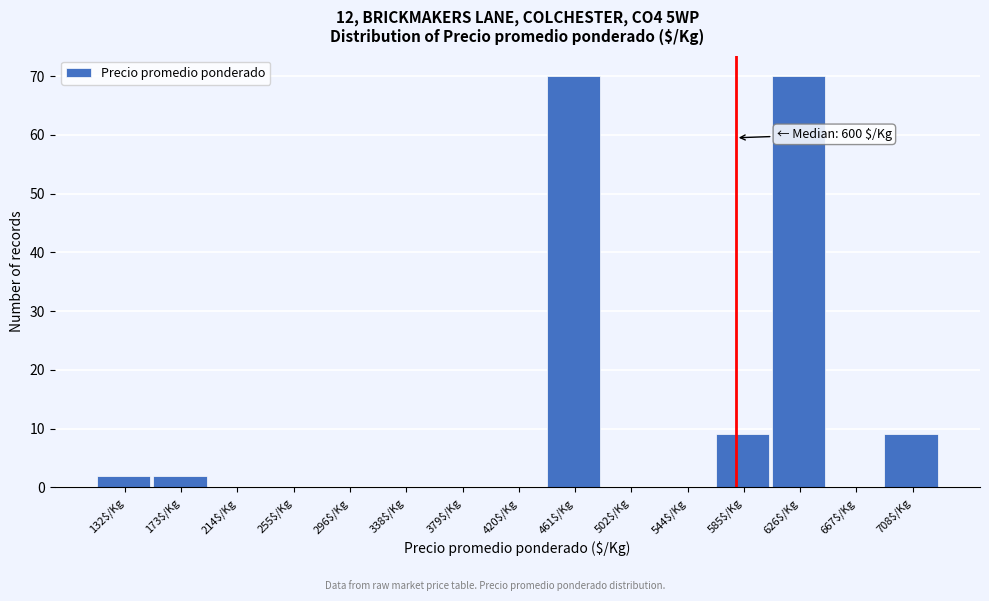

What is the sum of all values?

162